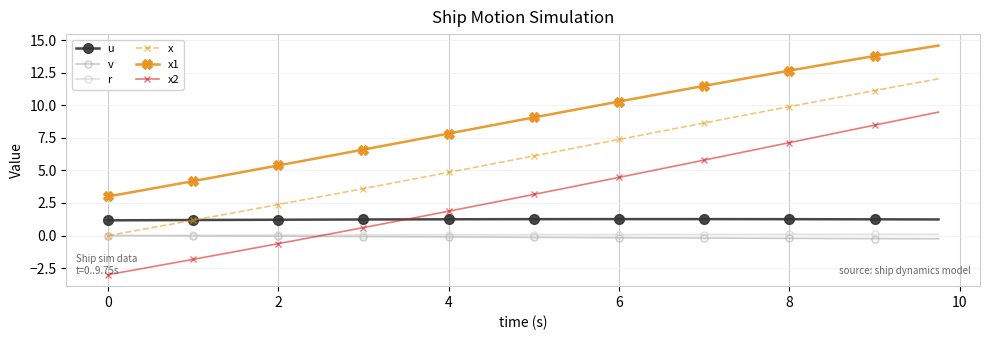

What is the smallest value displayed?

-3.0